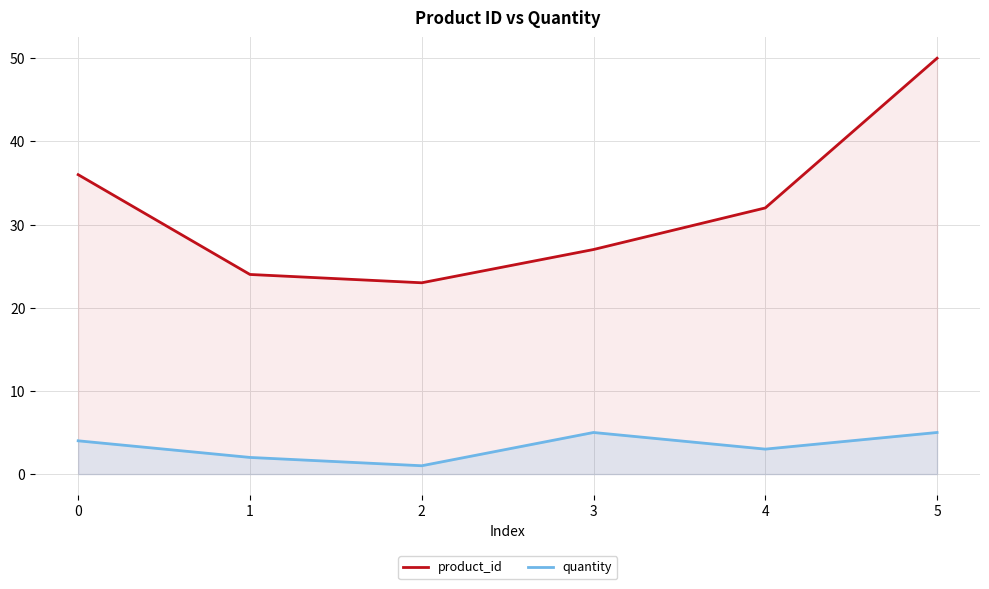

What is the difference between the highest and lowest values at 2?

22